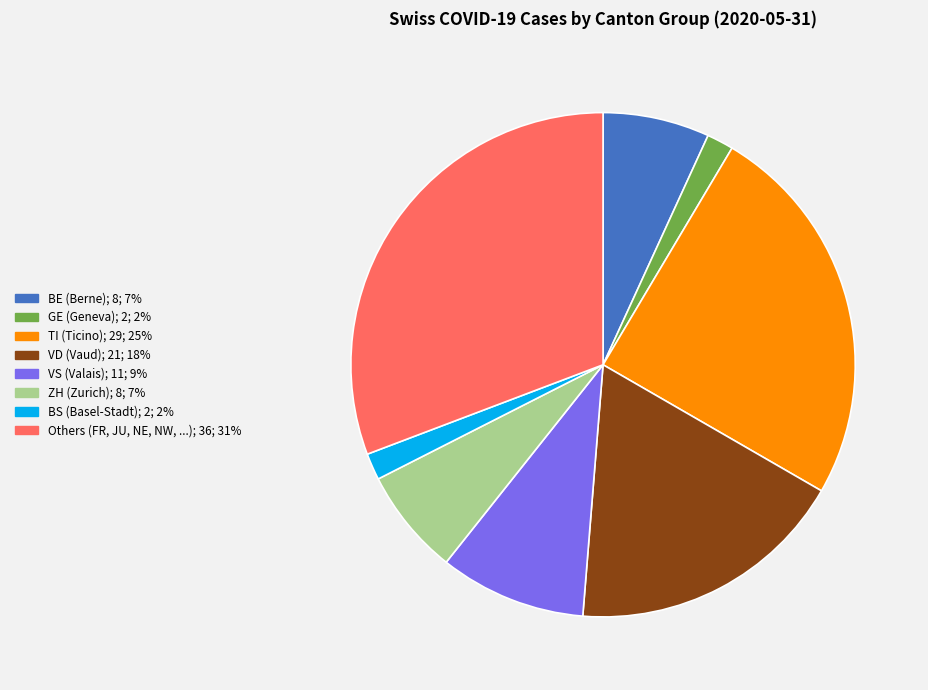

Is there any slice that represents more than half of the pie?

No